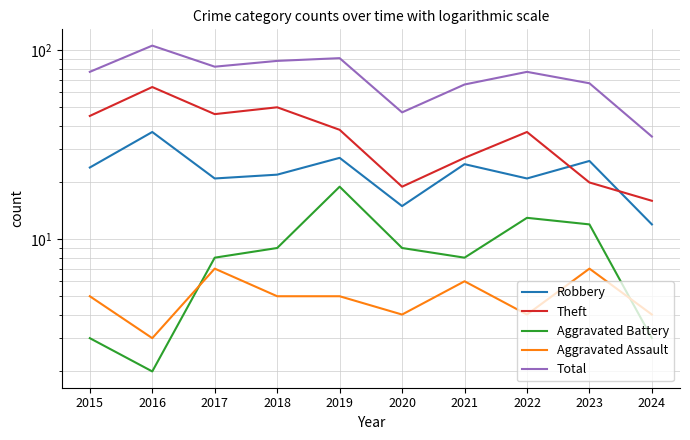

Which series has the largest total across all categories?

Total